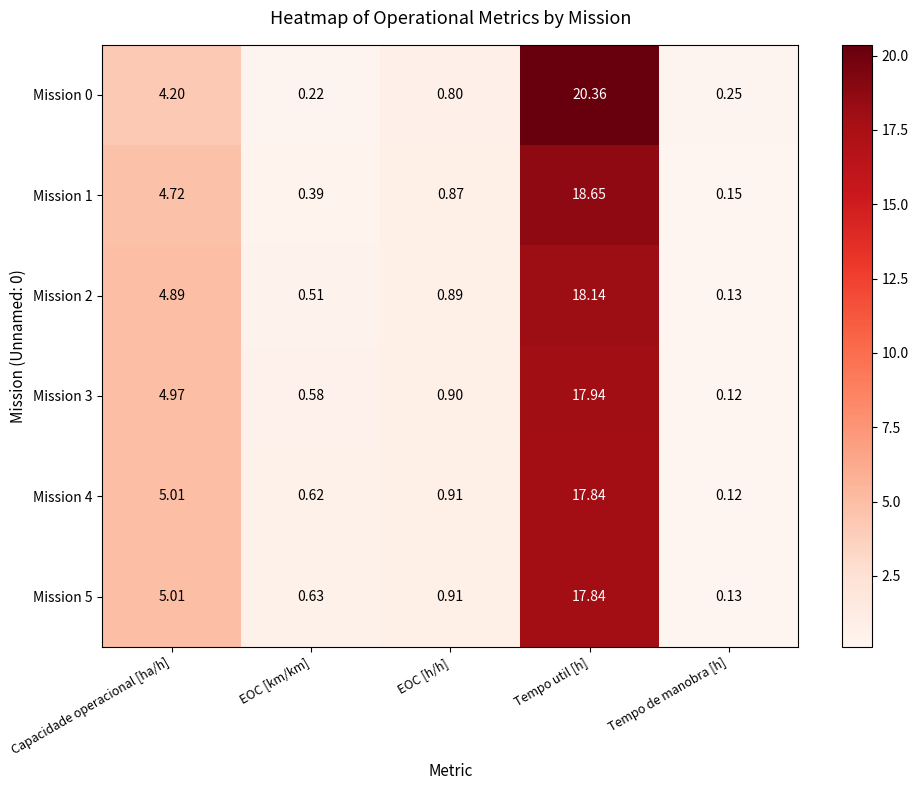

List the labels in order of Mission 4 value, smallest first.

Tempo de manobra [h], EOC [km/km], EOC [h/h], Capacidade operacional [ha/h], Tempo util [h]